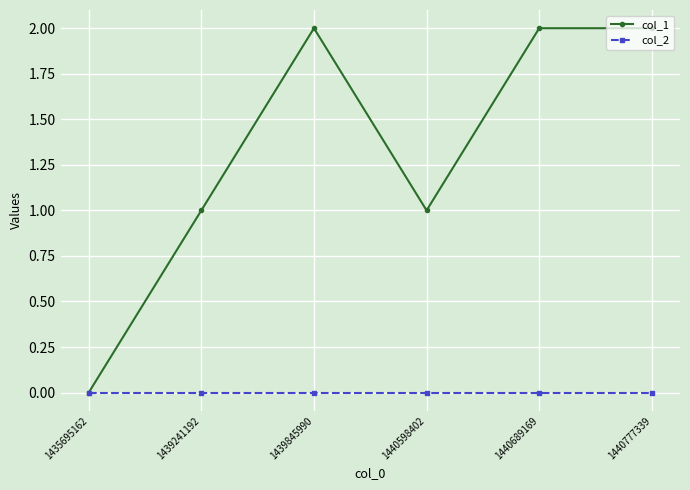

True or false: col_2 has a value of 0 at 1435695162.

True